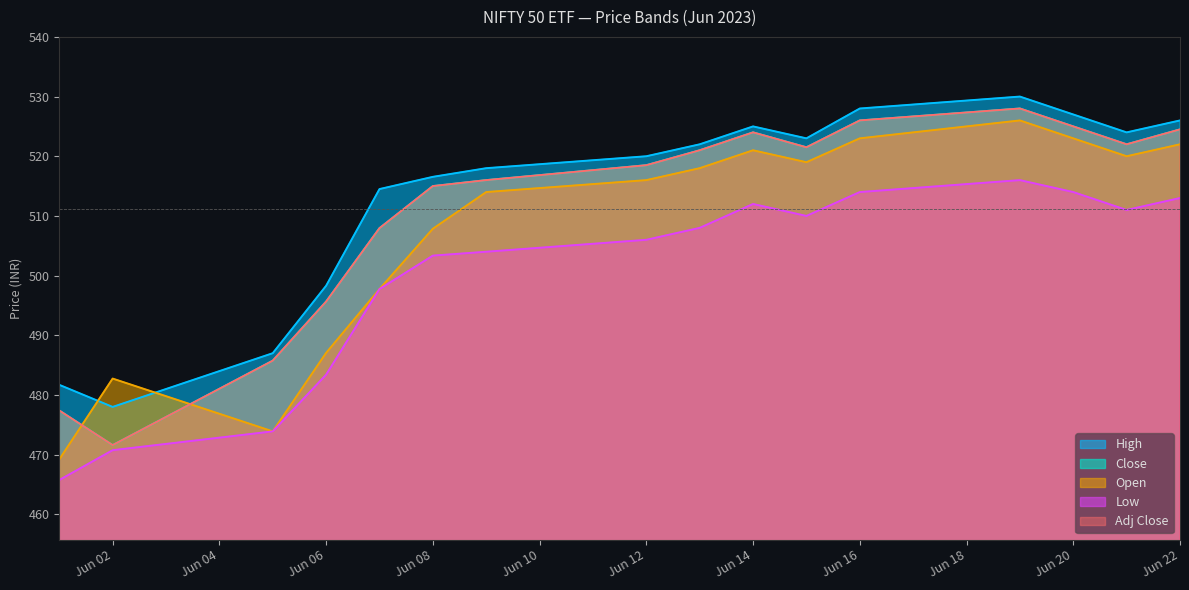

What is the approximate value of Open at 2023-06-13?

518.0